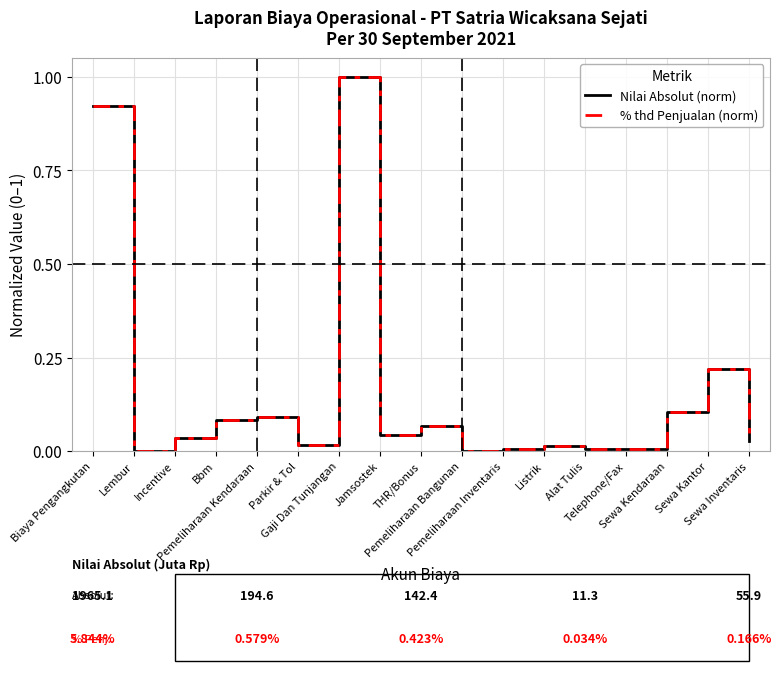

What is the sum of the Nilai Absolut (norm) values at Bbm and Listrik?

0.1